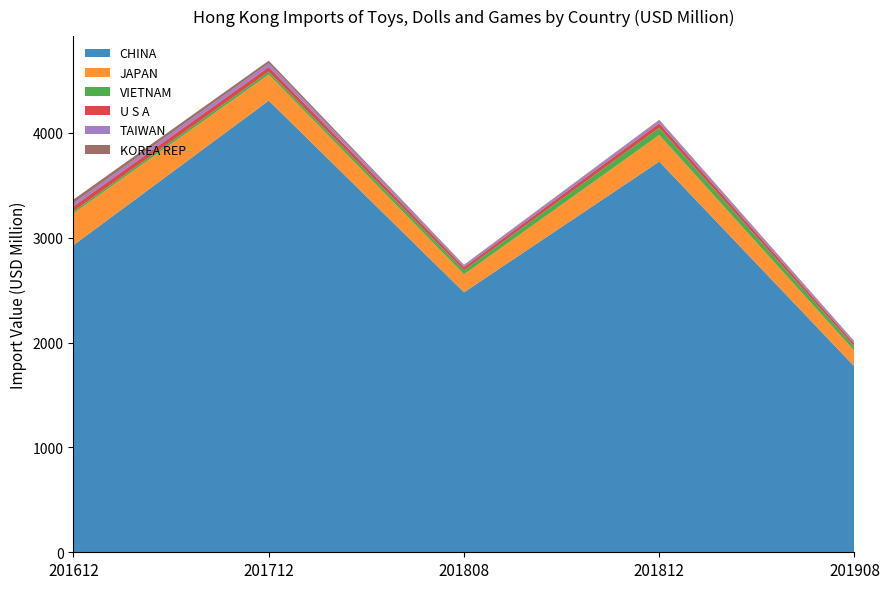

Reading left to right, transcribe all the data shown in this chart.

CHINA: 201612=2928.8	201712=4307.3	201808=2479.3	201812=3726.0	201908=1770.9
JAPAN: 201612=303.9	201712=249.0	201808=170.9	201812=253.0	201908=148.8
VIETNAM: 201612=19.7	201712=27.1	201808=39.4	201812=68.4	201908=41.2
U S A: 201612=47.5	201712=44.8	201808=29.6	201812=43.3	201908=25.3
TAIWAN: 201612=29.3	201712=33.8	201808=18.8	201812=28.2	201908=19.1
KOREA REP: 201612=34.9	201712=26.0	201808=3.8	201812=5.8	201908=6.1